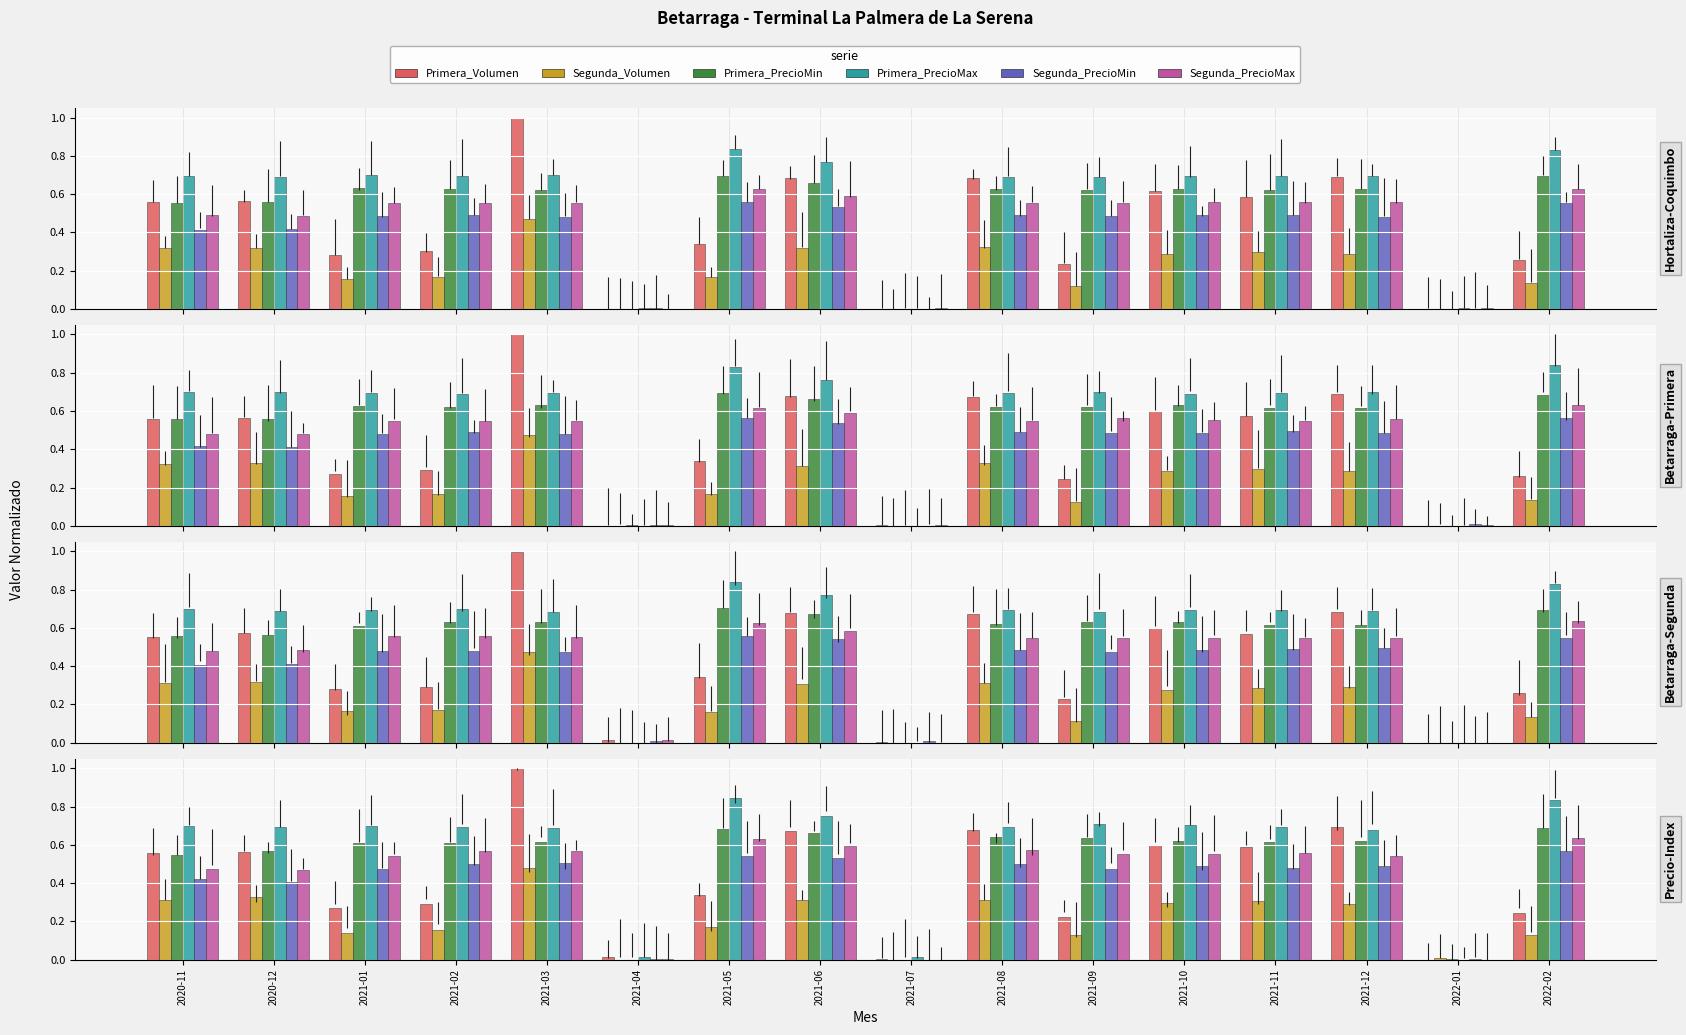

Rank the categories by Segunda_PrecioMax value from lowest to highest.

2021-07, 2022-01, 2021-04, 2020-12, 2020-11, 2021-12, 2021-01, 2021-10, 2021-09, 2021-11, 2021-03, 2021-02, 2021-08, 2021-06, 2021-05, 2022-02